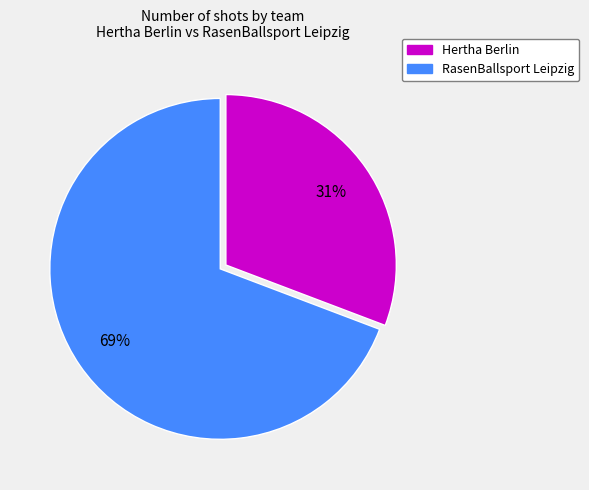

True or false: Hertha Berlin accounts for 45% of the total.

False